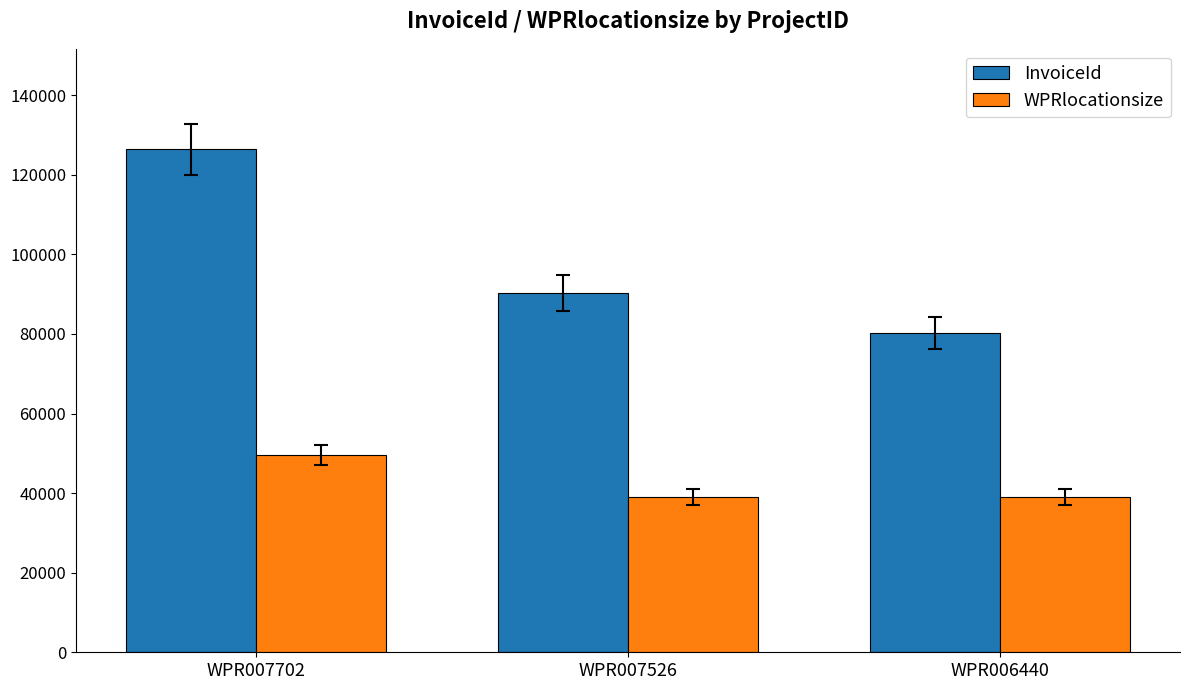

What is the approximate value of WPRlocationsize at WPR007526, to the nearest 100?

39000